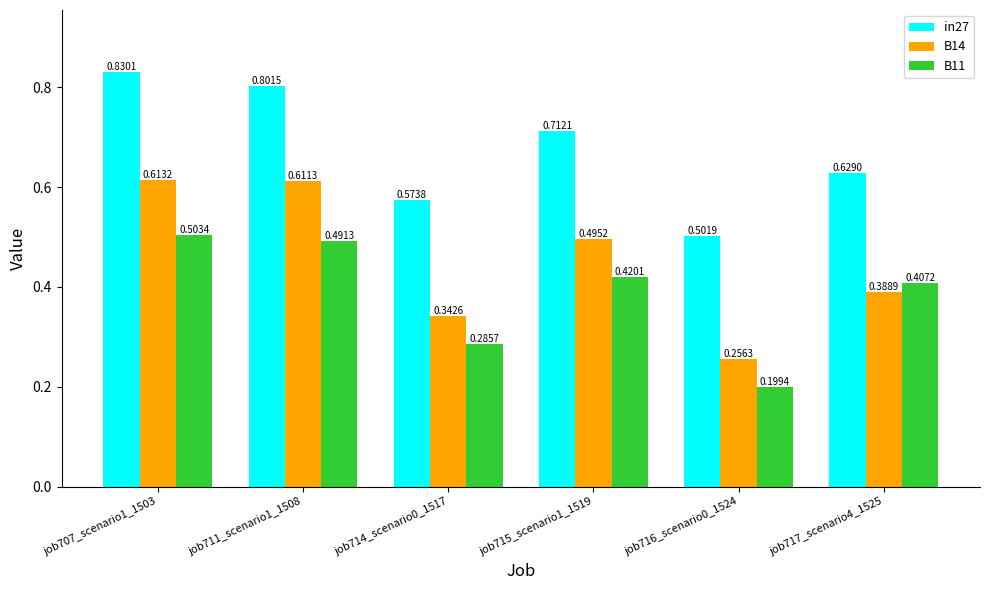

How many bars are there in each group?

3